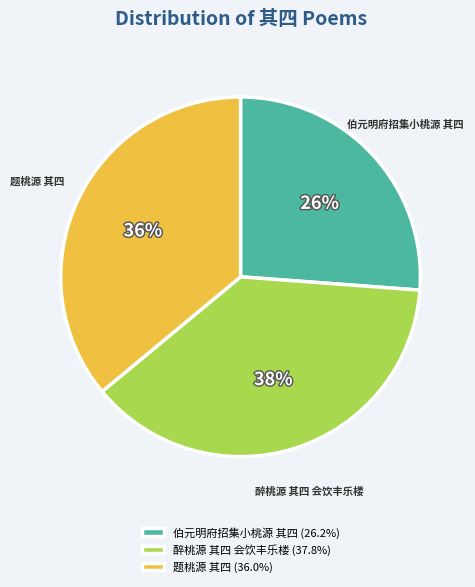

Rank the categories by value from highest to lowest.

醉桃源 其四 会饮丰乐楼, 题桃源 其四, 伯元明府招集小桃源 其四